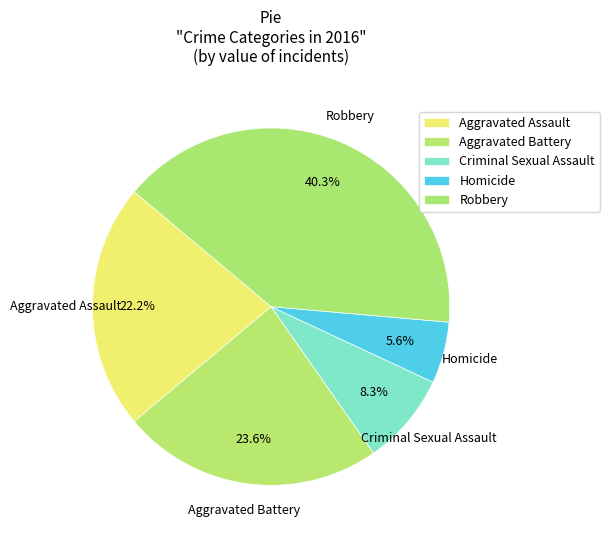

How many segments does this pie chart have?

5